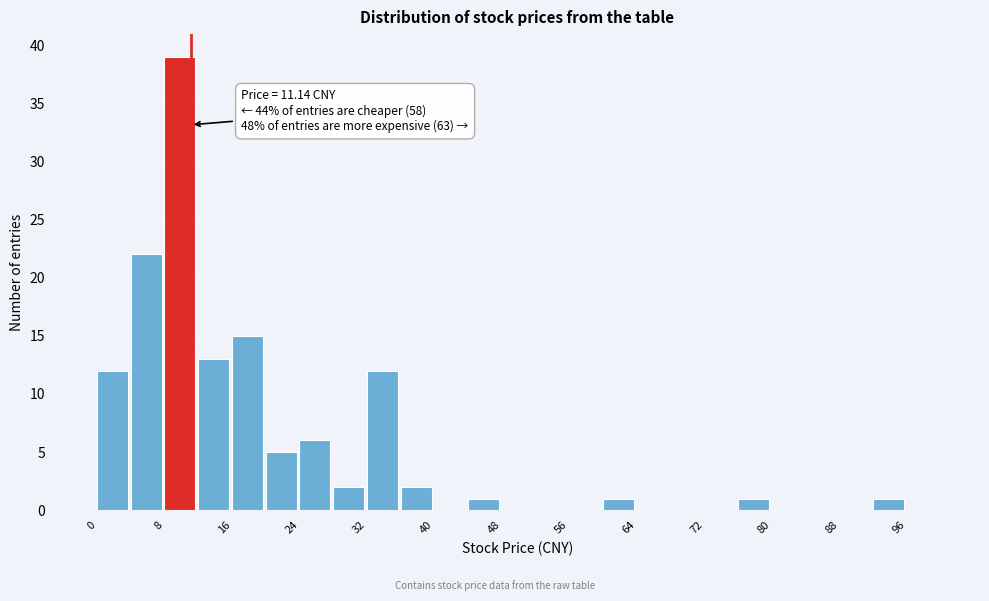

Over which range of the x-axis is the bar tallest?

8 to 12